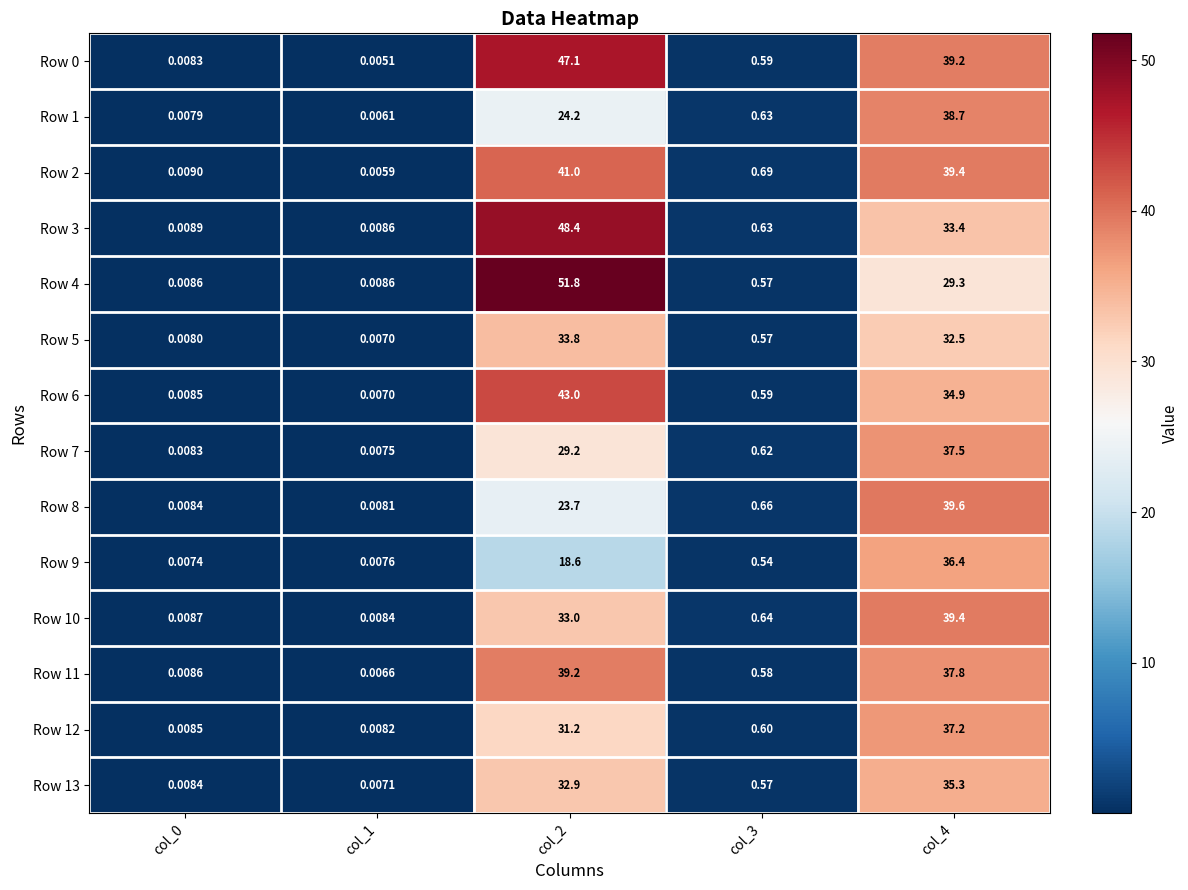

Which label corresponds to the smallest value in the chart?

col_1